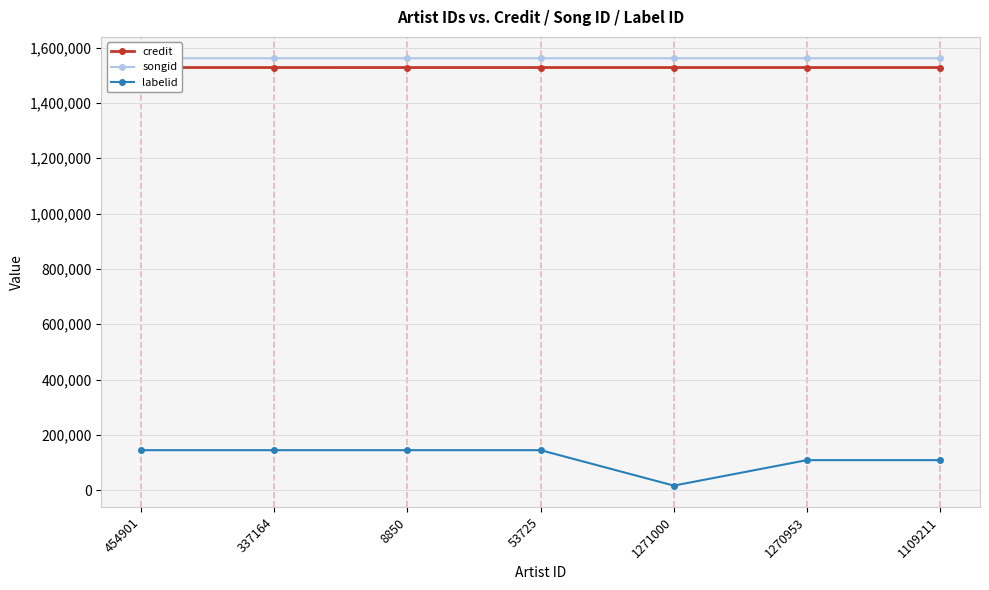

At which category does the chart reach its minimum across all series?

1271000